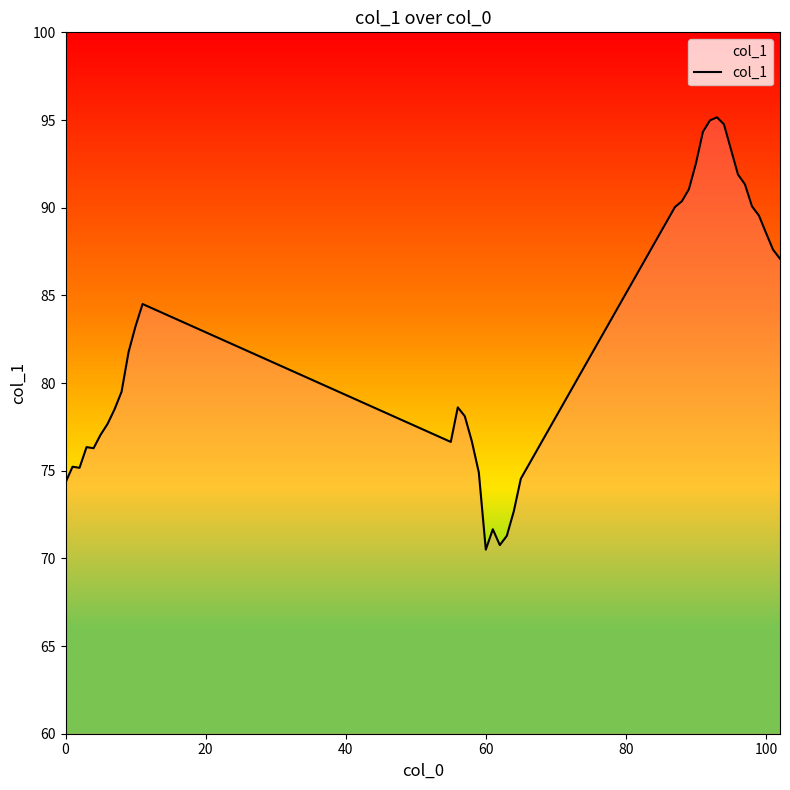

True or false: there are more than 0 points higher than both neighbors.

True